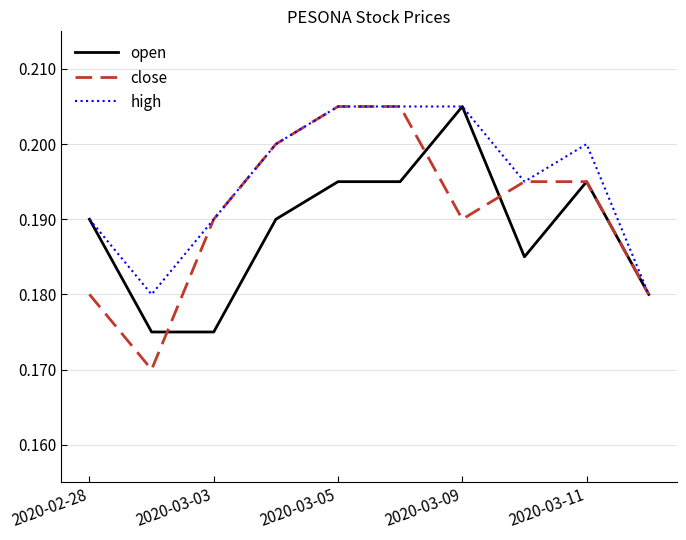

Which series has the largest range (max minus min)?

close